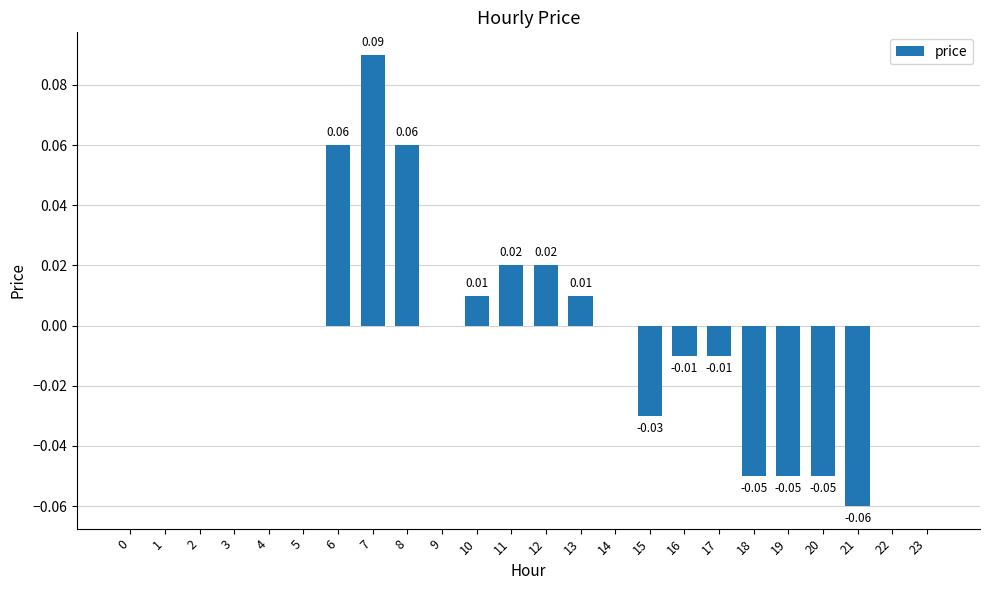

Which has a higher value, 6 or 15?

6